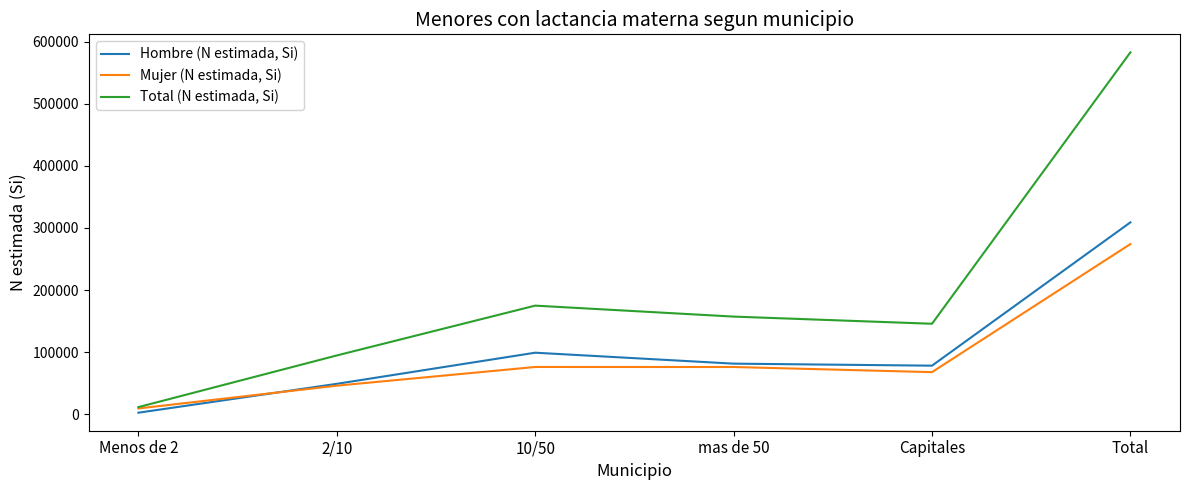

True or false: Hombre (N estimada, Si) has a value of 483856 at Total.

False